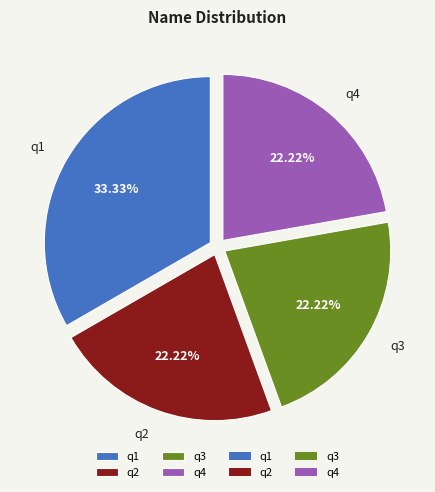

To the nearest percent, what percentage of the pie is q4?

22%